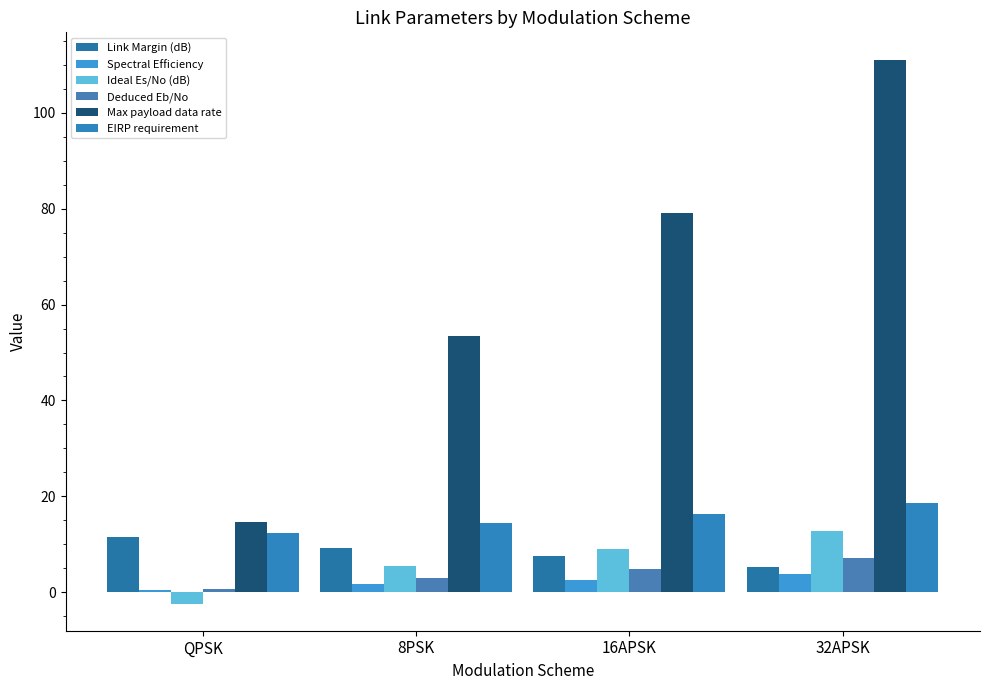

Where is Deduced Eb/No nearest to the value 3?

8PSK